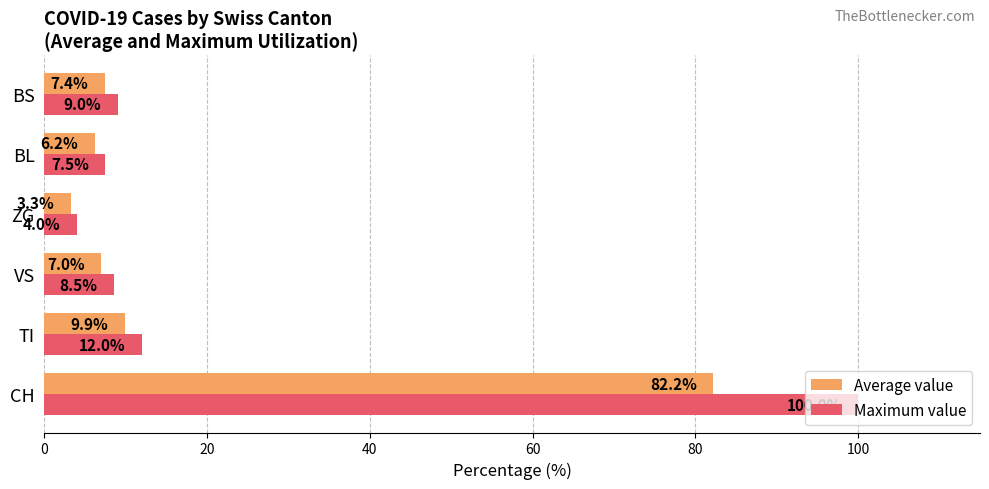

Between TI and ZG, which series saw the biggest shift?

Maximum value